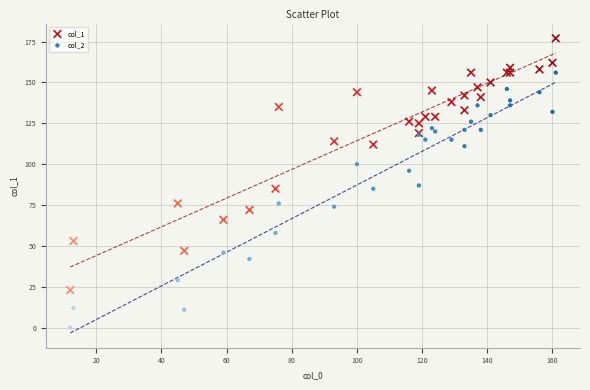

Which series has the largest Y range (max minus min)?

col_2